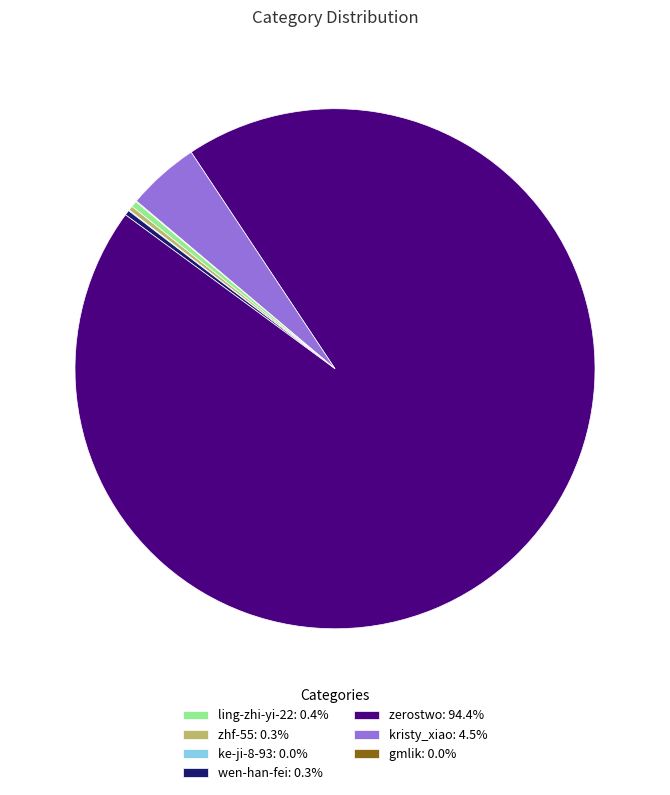

What is the majority slice?

zerostwo